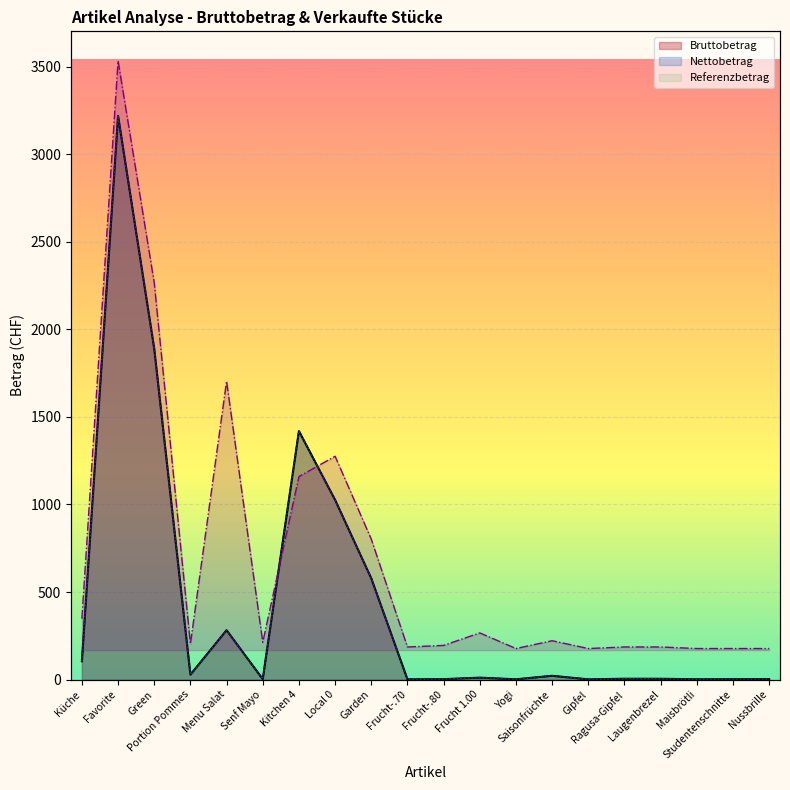

Which category has the lowest value across all series?

Yogi